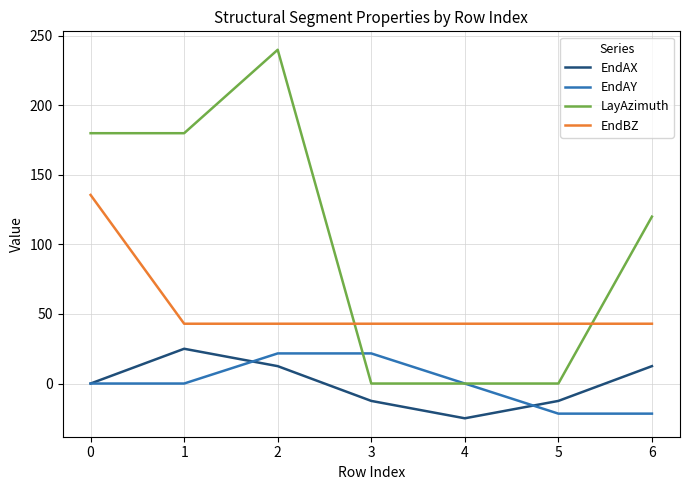

How many intersections are there between EndAY and LayAzimuth?

2